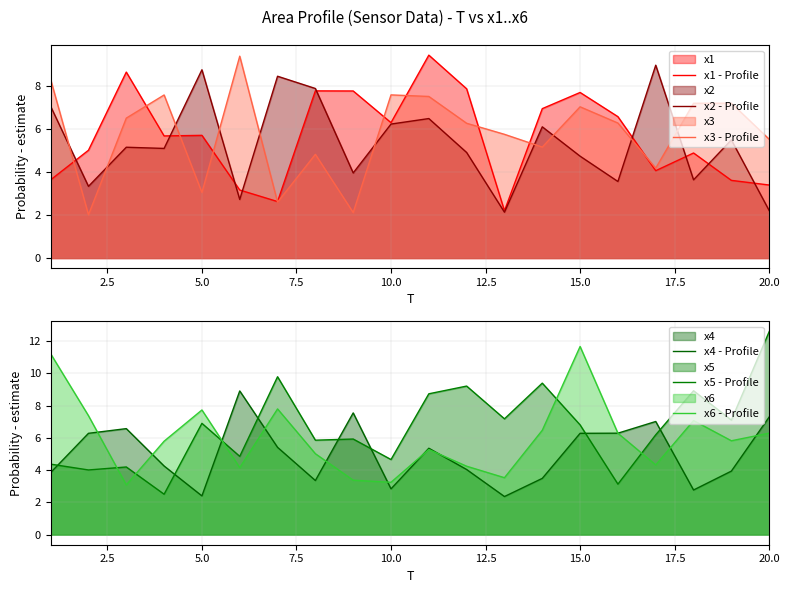

The value of x2 - Profile at 15.0 is 7.4. True or false?

False